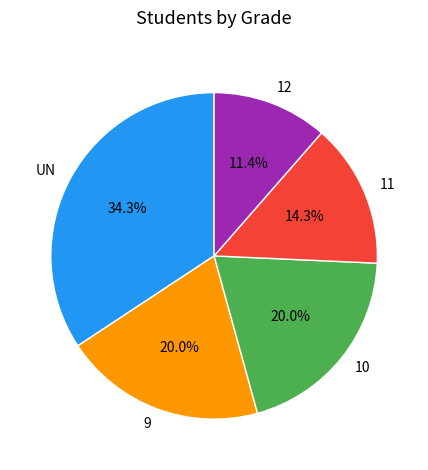

To the nearest percent, what percentage of the pie is 12?

11%